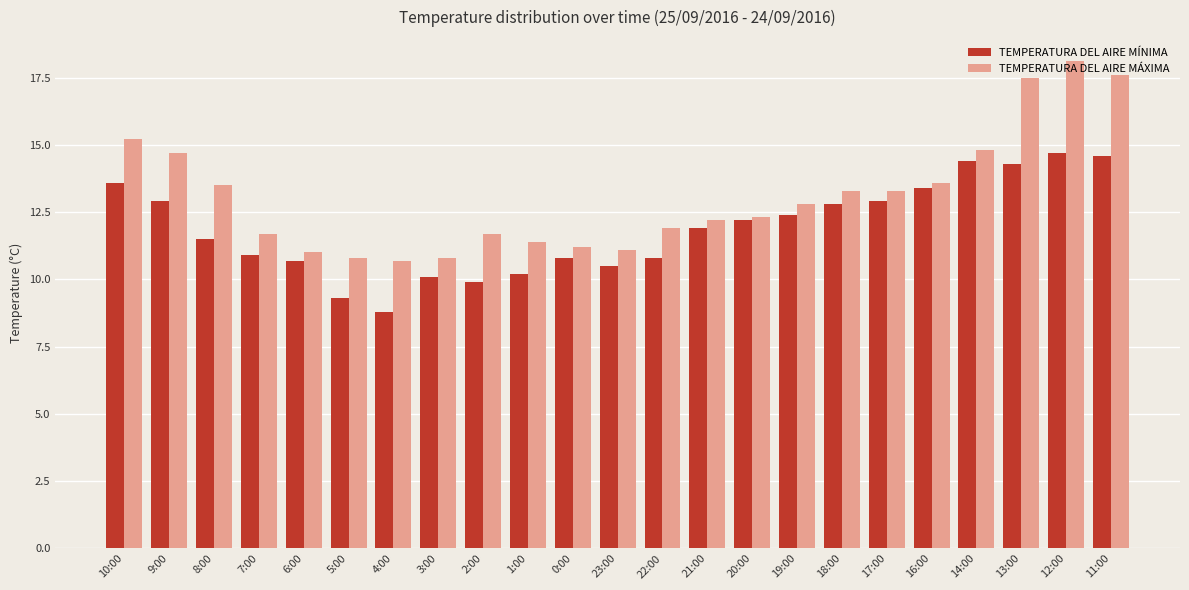

Read the TEMPERATURA DEL AIRE MÁXIMA value at 1:00.

11.4